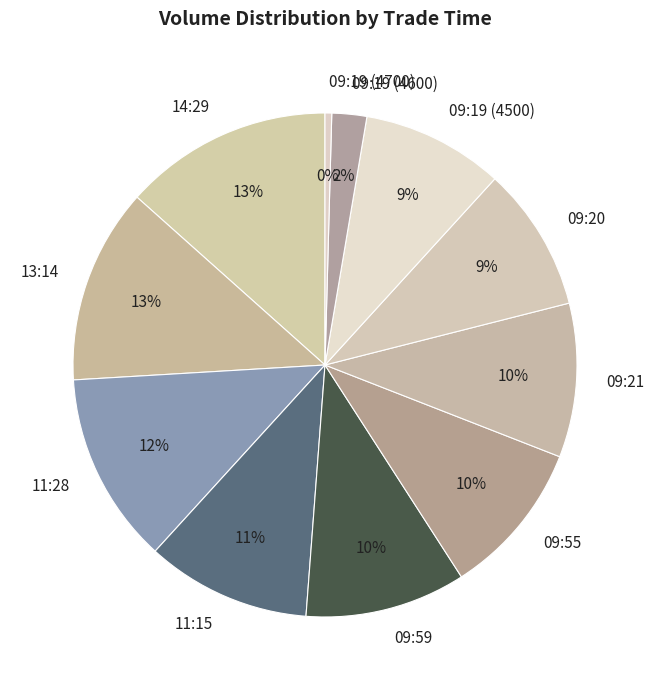

Between 09:55 and 09:19 (4600), which is larger?

09:55